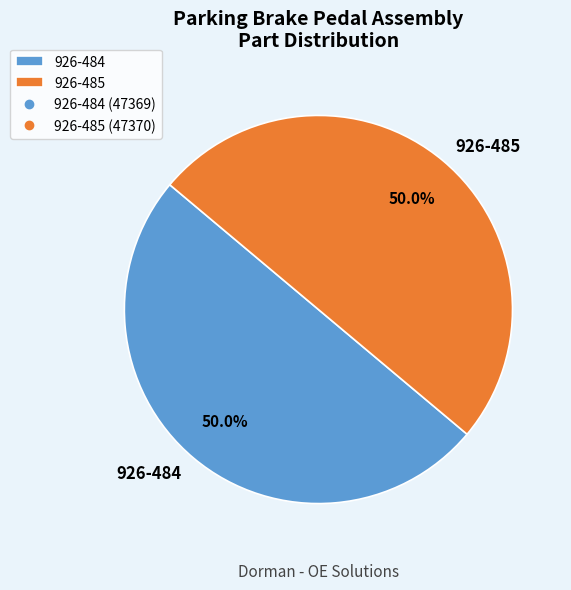

What percentage is NOT represented by 926-485?

50.0%